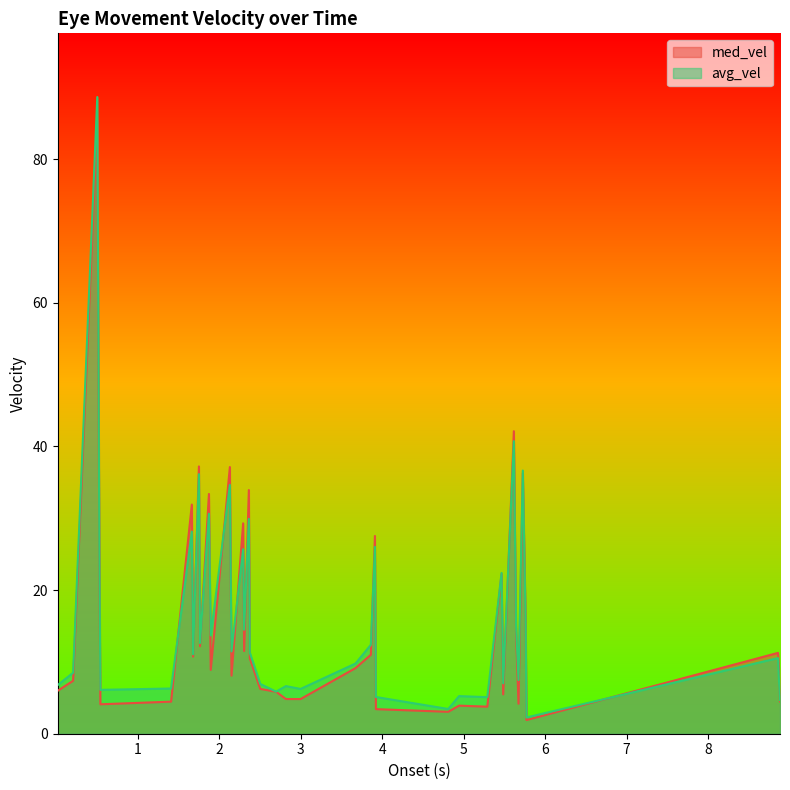

What is the approximate value of med_vel at 2.291?

29.3